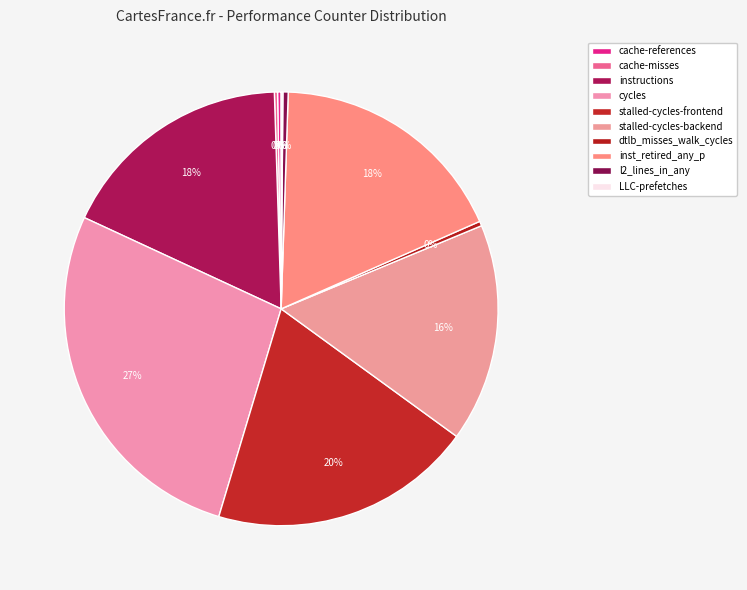

What is the change in value from cycles to l2_lines_in_any?

-64228323204